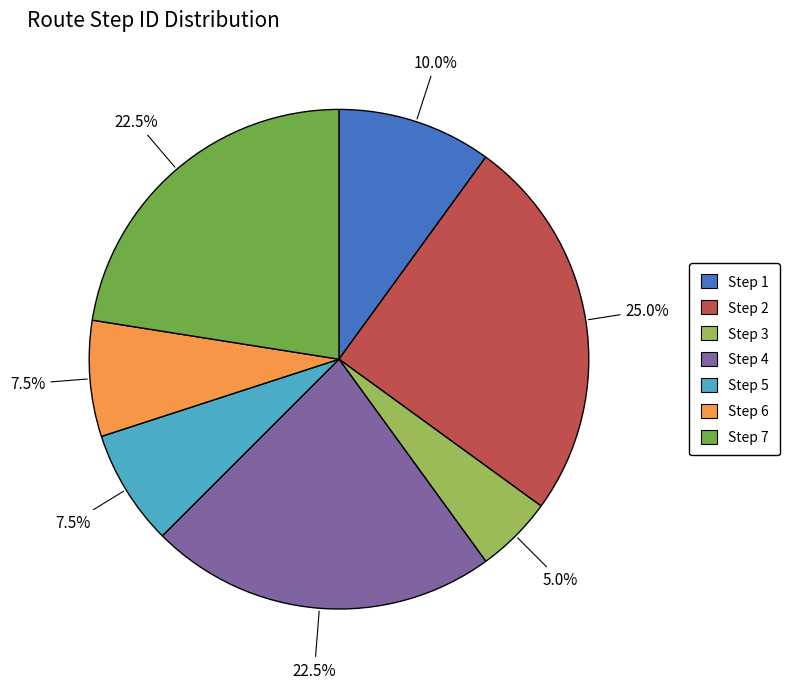

True or false: Step 7 accounts for 2% of the total.

False